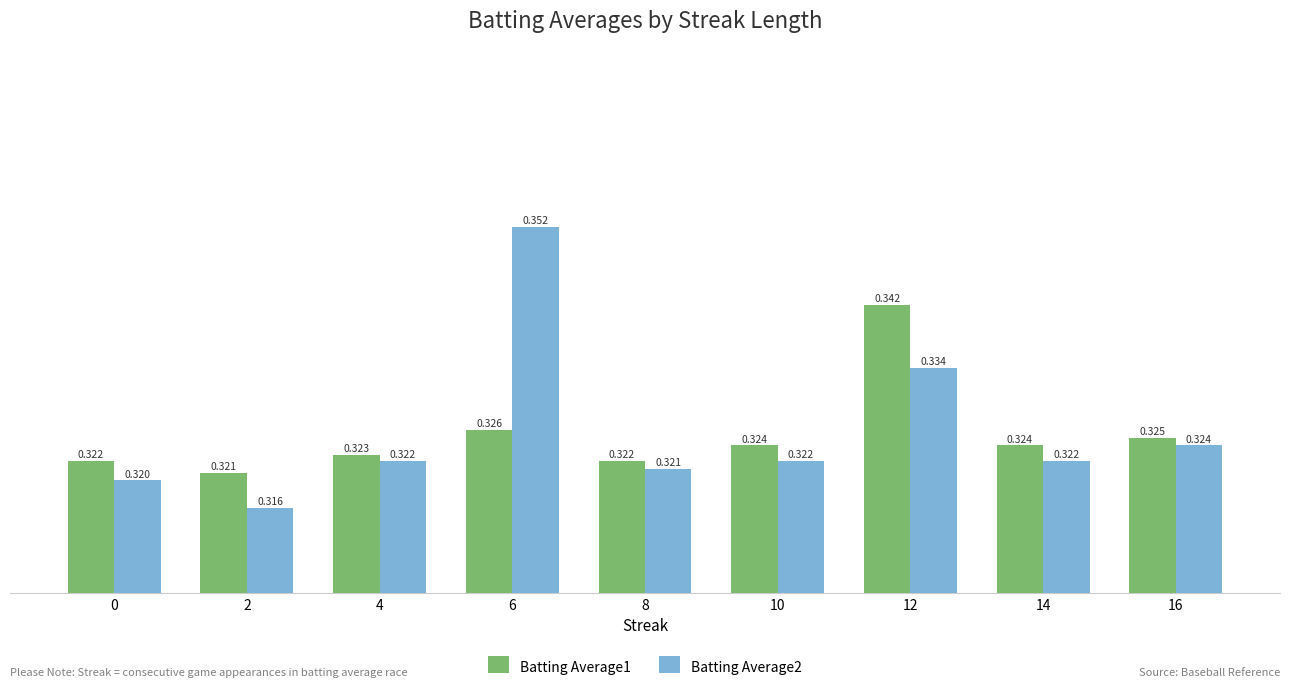

At which label is Batting Average2 closest to 0?

2